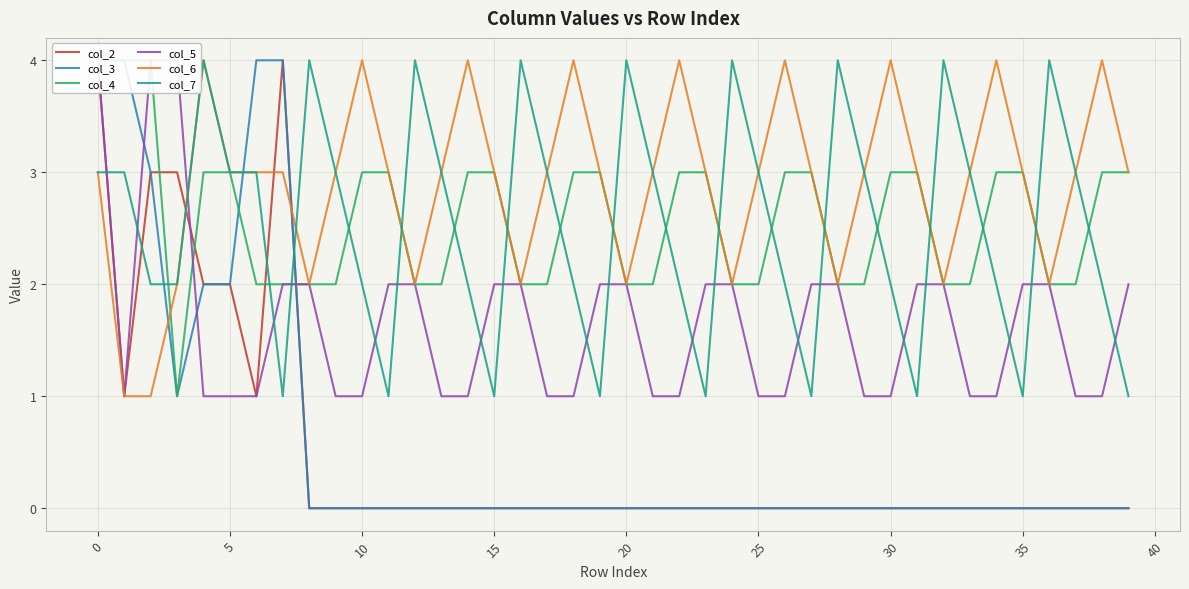

How many interior local valleys does the col_6 series have?

8